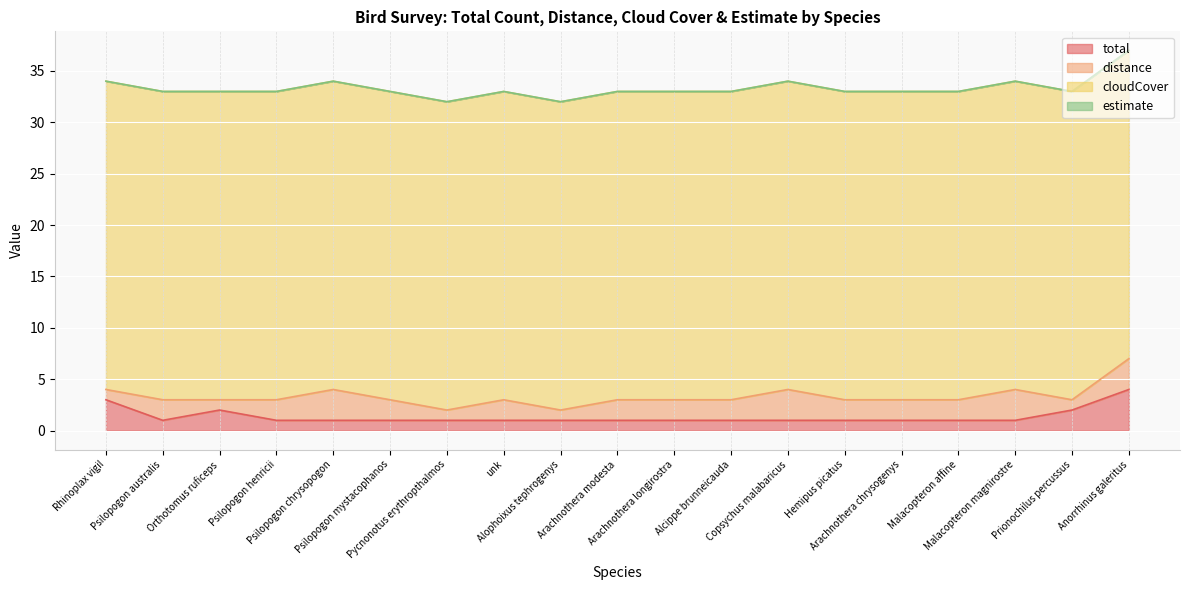

Which series has the widest spread of values?

total